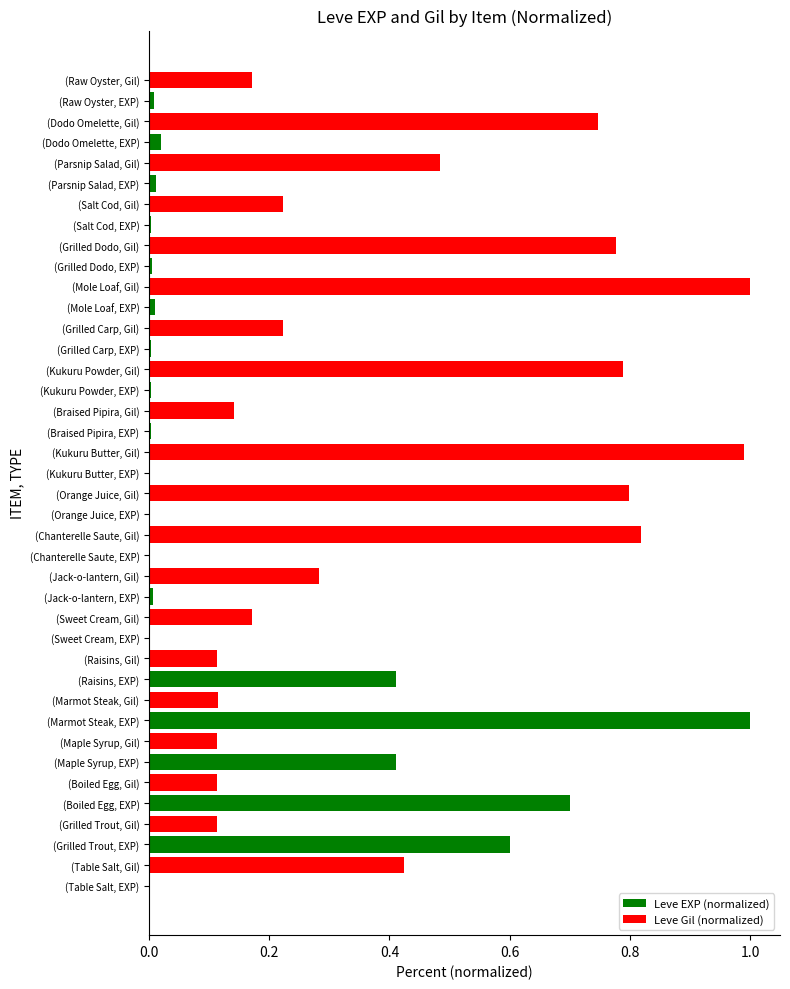

At which label does Leve EXP (normalized) reach its peak?

(Marmot Steak, EXP)